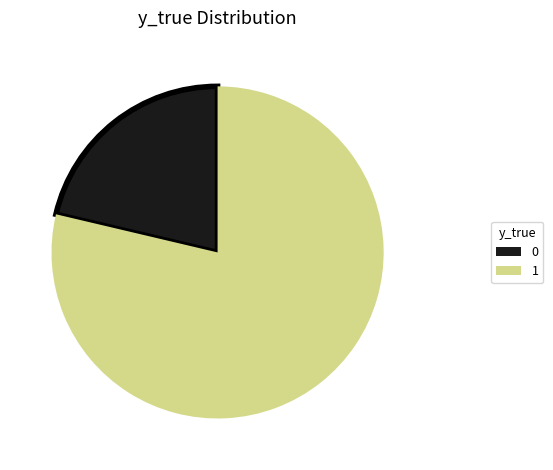

The 0 slice represents 35% of the pie. True or false?

False